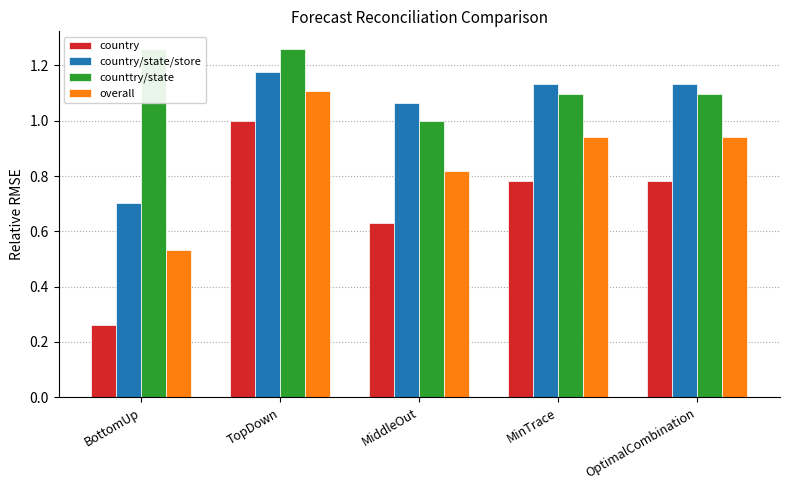

What is the lowest value of the counttry/state series?

1.0